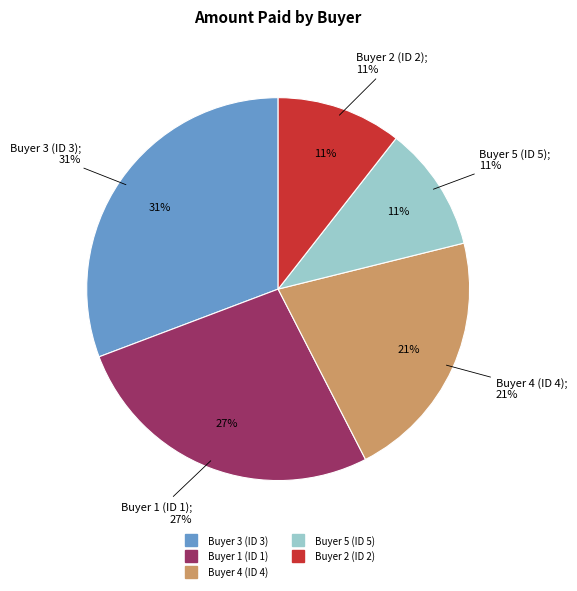

The Buyer 5 (ID 5) slice represents 25% of the pie. True or false?

False